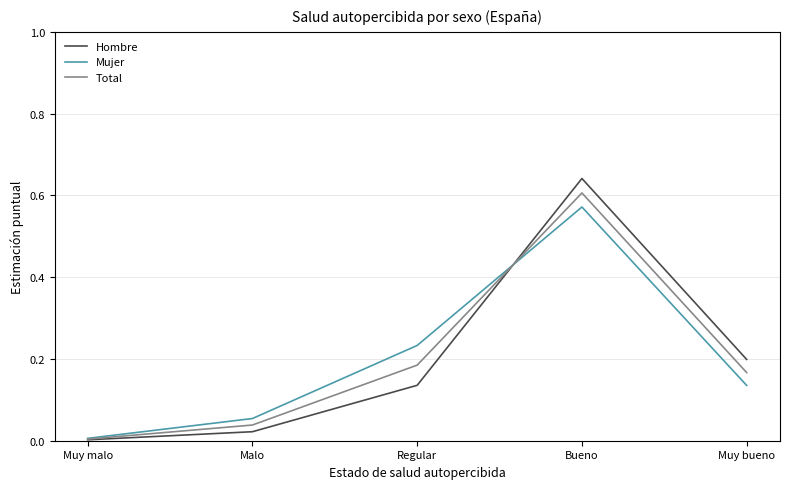

What position from the left is Bueno?

4